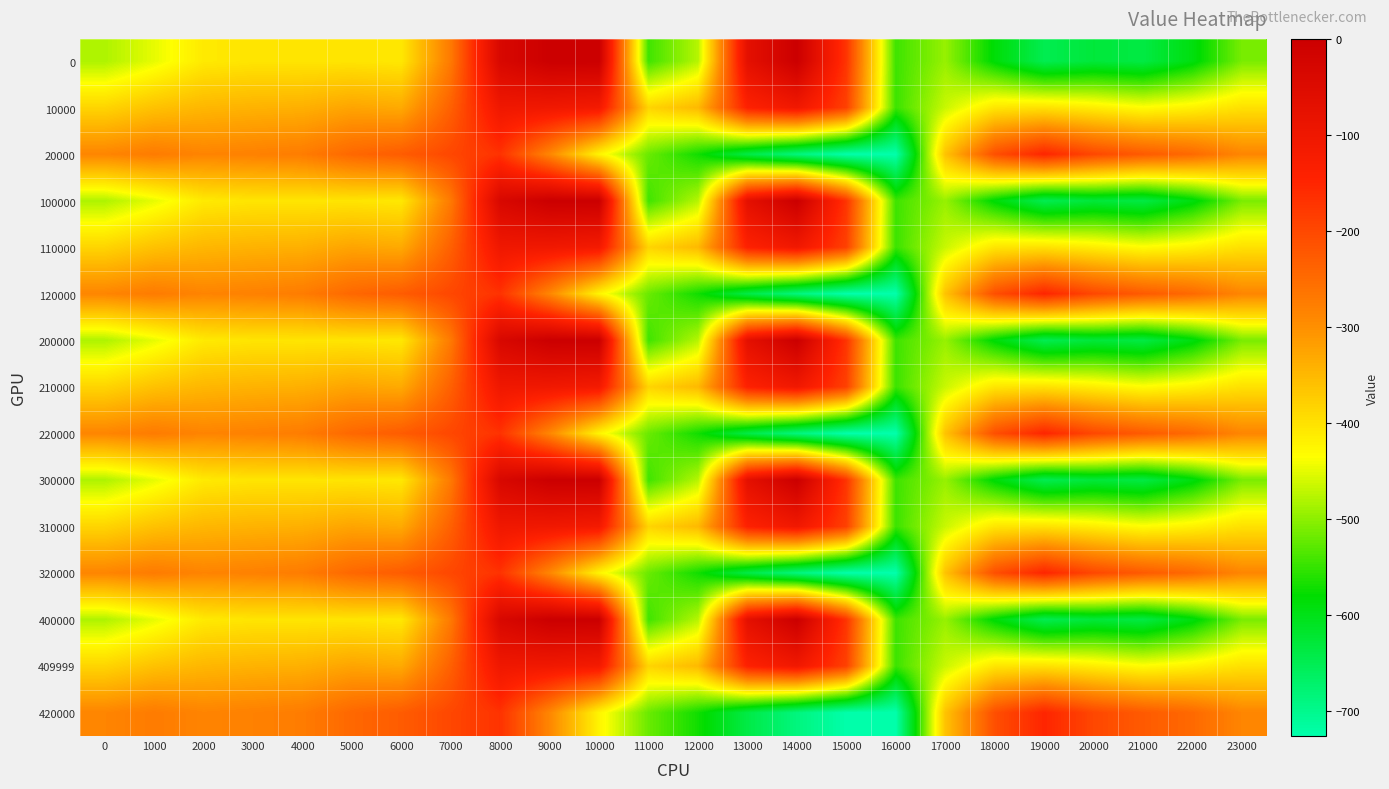

Reading left to right, transcribe all the data shown in this chart.

0: 0=-482.0	1000=-449.5	2000=-410.3	3000=-404.4	4000=-404.9	5000=-403.8	6000=-408.0	7000=-270.7	8000=-35.0	9000=0.0	10000=0.0	11000=-544.3	12000=-477.2	13000=-70.2	14000=-0.3	15000=-172.8	16000=-545.4	17000=-494.8	18000=-586.7	19000=-649.2	20000=-629.9	21000=-638.4	22000=-592.3	23000=-511.3
10000: 0=-384.6	1000=-361.1	2000=-347.9	3000=-342.7	4000=-339.6	5000=-325.7	6000=-332.2	7000=-234.9	8000=-102.3	9000=-104.8	10000=-114.0	11000=-384.7	12000=-350.8	13000=-141.2	14000=-105.5	15000=-190.4	16000=-547.3	17000=-466.6	18000=-405.4	19000=-400.2	20000=-414.5	21000=-432.4	22000=-419.9	23000=-399.4
20000: 0=-287.1	1000=-272.7	2000=-285.5	3000=-281.0	4000=-274.4	5000=-245.0	6000=-228.8	7000=-199.0	8000=-169.5	9000=-288.5	10000=-423.5	11000=-520.6	12000=-571.2	13000=-640.4	14000=-687.4	15000=-725.8	16000=-726.6	17000=-362.4	18000=-210.0	19000=-151.0	20000=-199.2	21000=-226.4	22000=-247.4	23000=-287.5
100000: 0=-482.0	1000=-449.5	2000=-410.3	3000=-404.4	4000=-404.9	5000=-403.8	6000=-408.0	7000=-270.7	8000=-35.0	9000=0.0	10000=0.0	11000=-544.3	12000=-477.2	13000=-70.2	14000=-0.3	15000=-172.8	16000=-545.4	17000=-494.8	18000=-586.7	19000=-649.2	20000=-629.9	21000=-638.4	22000=-592.3	23000=-511.3
110000: 0=-384.6	1000=-361.1	2000=-347.9	3000=-342.7	4000=-339.6	5000=-325.7	6000=-332.2	7000=-234.9	8000=-102.3	9000=-104.8	10000=-114.0	11000=-384.7	12000=-350.8	13000=-141.2	14000=-105.5	15000=-190.4	16000=-547.3	17000=-466.6	18000=-405.4	19000=-400.2	20000=-414.5	21000=-432.4	22000=-419.9	23000=-399.4
120000: 0=-287.1	1000=-272.7	2000=-285.5	3000=-281.0	4000=-274.4	5000=-245.0	6000=-228.8	7000=-199.0	8000=-169.5	9000=-288.5	10000=-423.5	11000=-520.6	12000=-571.2	13000=-640.4	14000=-687.4	15000=-725.8	16000=-726.6	17000=-362.4	18000=-210.0	19000=-151.0	20000=-199.2	21000=-226.4	22000=-247.4	23000=-287.5
200000: 0=-482.0	1000=-449.5	2000=-410.3	3000=-404.4	4000=-404.9	5000=-403.8	6000=-408.0	7000=-270.7	8000=-35.0	9000=0.0	10000=0.0	11000=-544.3	12000=-477.2	13000=-70.2	14000=-0.3	15000=-172.8	16000=-545.4	17000=-494.8	18000=-586.7	19000=-649.2	20000=-629.9	21000=-638.4	22000=-592.3	23000=-511.3
210000: 0=-384.6	1000=-361.1	2000=-347.9	3000=-342.7	4000=-339.6	5000=-325.7	6000=-332.2	7000=-234.9	8000=-102.3	9000=-104.8	10000=-114.0	11000=-384.7	12000=-350.8	13000=-141.2	14000=-105.5	15000=-190.4	16000=-547.3	17000=-466.6	18000=-405.4	19000=-400.2	20000=-414.5	21000=-432.4	22000=-419.9	23000=-399.4
220000: 0=-287.1	1000=-272.7	2000=-285.5	3000=-281.0	4000=-274.4	5000=-245.0	6000=-228.8	7000=-199.0	8000=-169.5	9000=-288.5	10000=-423.5	11000=-520.6	12000=-571.2	13000=-640.4	14000=-687.4	15000=-725.8	16000=-726.6	17000=-362.4	18000=-210.0	19000=-151.0	20000=-199.2	21000=-226.4	22000=-247.4	23000=-287.5
300000: 0=-482.0	1000=-449.5	2000=-410.3	3000=-404.4	4000=-404.9	5000=-403.8	6000=-408.0	7000=-270.7	8000=-35.0	9000=0.0	10000=0.0	11000=-544.3	12000=-477.2	13000=-70.2	14000=-0.3	15000=-172.8	16000=-545.4	17000=-494.8	18000=-586.7	19000=-649.2	20000=-629.9	21000=-638.4	22000=-592.3	23000=-511.3
310000: 0=-384.6	1000=-361.1	2000=-347.9	3000=-342.7	4000=-339.6	5000=-325.7	6000=-332.2	7000=-234.9	8000=-102.3	9000=-104.8	10000=-114.0	11000=-384.7	12000=-350.8	13000=-141.2	14000=-105.5	15000=-190.4	16000=-547.3	17000=-466.6	18000=-405.4	19000=-400.2	20000=-414.5	21000=-432.4	22000=-419.9	23000=-399.4
320000: 0=-287.1	1000=-272.7	2000=-285.5	3000=-281.0	4000=-274.4	5000=-245.0	6000=-228.8	7000=-199.0	8000=-169.5	9000=-288.5	10000=-423.5	11000=-520.6	12000=-571.2	13000=-640.4	14000=-687.4	15000=-725.8	16000=-726.6	17000=-362.4	18000=-210.0	19000=-151.0	20000=-199.2	21000=-226.4	22000=-247.4	23000=-287.5
400000: 0=-482.0	1000=-449.5	2000=-410.3	3000=-404.4	4000=-404.9	5000=-403.8	6000=-408.0	7000=-270.7	8000=-35.0	9000=0.0	10000=0.0	11000=-544.3	12000=-477.2	13000=-70.2	14000=-0.3	15000=-172.8	16000=-545.4	17000=-494.8	18000=-586.7	19000=-649.2	20000=-629.9	21000=-638.4	22000=-592.3	23000=-511.3
409999: 0=-384.6	1000=-361.1	2000=-347.9	3000=-342.7	4000=-339.6	5000=-325.7	6000=-332.2	7000=-234.9	8000=-102.3	9000=-104.8	10000=-114.0	11000=-384.7	12000=-350.8	13000=-141.2	14000=-105.5	15000=-190.4	16000=-547.3	17000=-466.6	18000=-405.4	19000=-400.2	20000=-414.5	21000=-432.4	22000=-419.9	23000=-399.4
420000: 0=-287.1	1000=-272.7	2000=-285.5	3000=-281.0	4000=-274.4	5000=-245.0	6000=-228.8	7000=-199.0	8000=-169.5	9000=-288.5	10000=-423.5	11000=-520.6	12000=-571.2	13000=-640.4	14000=-687.4	15000=-725.8	16000=-726.6	17000=-362.4	18000=-210.0	19000=-151.0	20000=-199.2	21000=-226.4	22000=-247.4	23000=-287.5